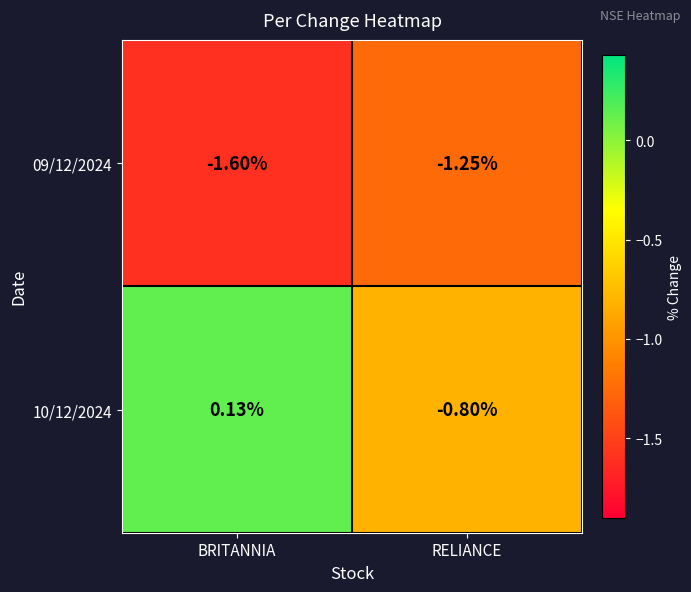

Between BRITANNIA and RELIANCE, which series saw the biggest shift?

10/12/2024